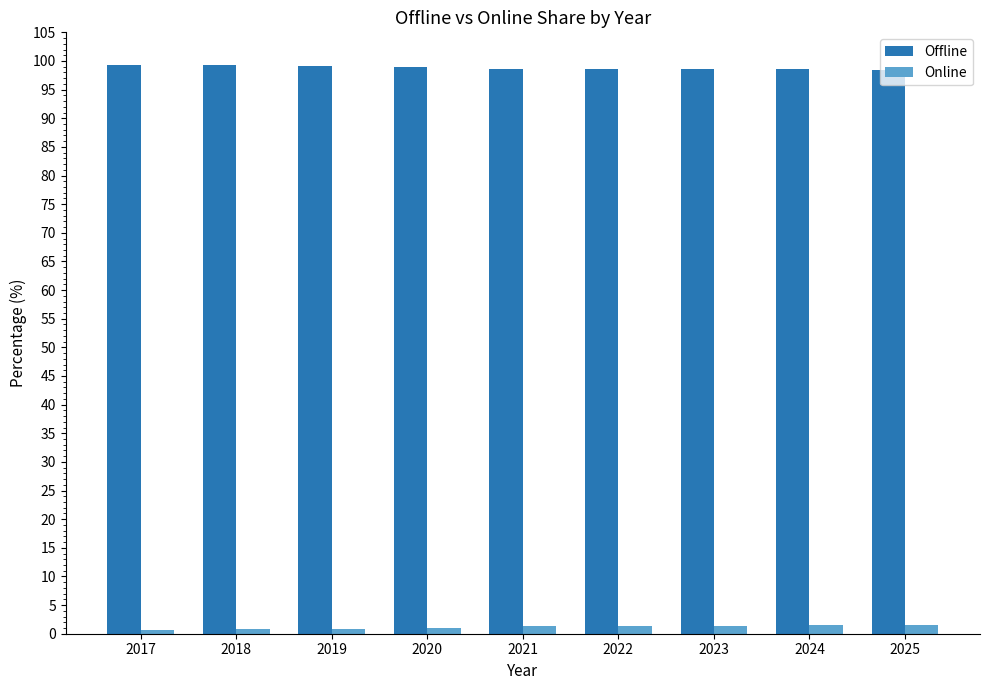

What are all the series names shown in the legend?

Offline, Online